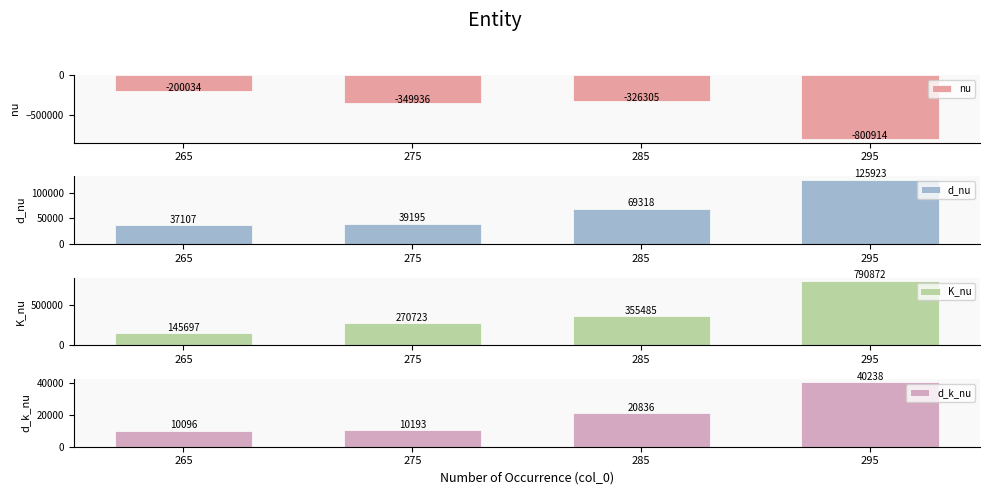

What is the minimum value shown in the chart?

-800913.5